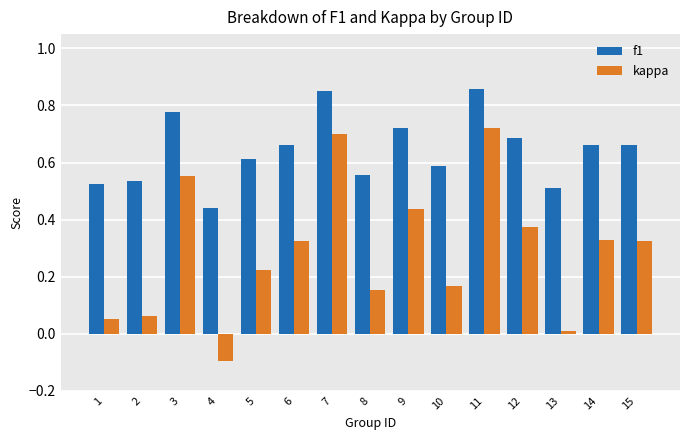

Which series changed the most between 3 and 4?

kappa